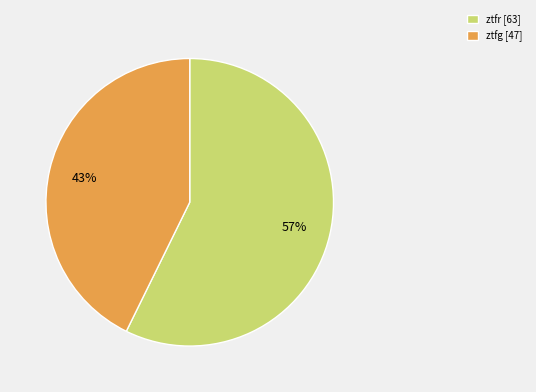

What percentage is the ztfr slice, to the nearest percent?

57%